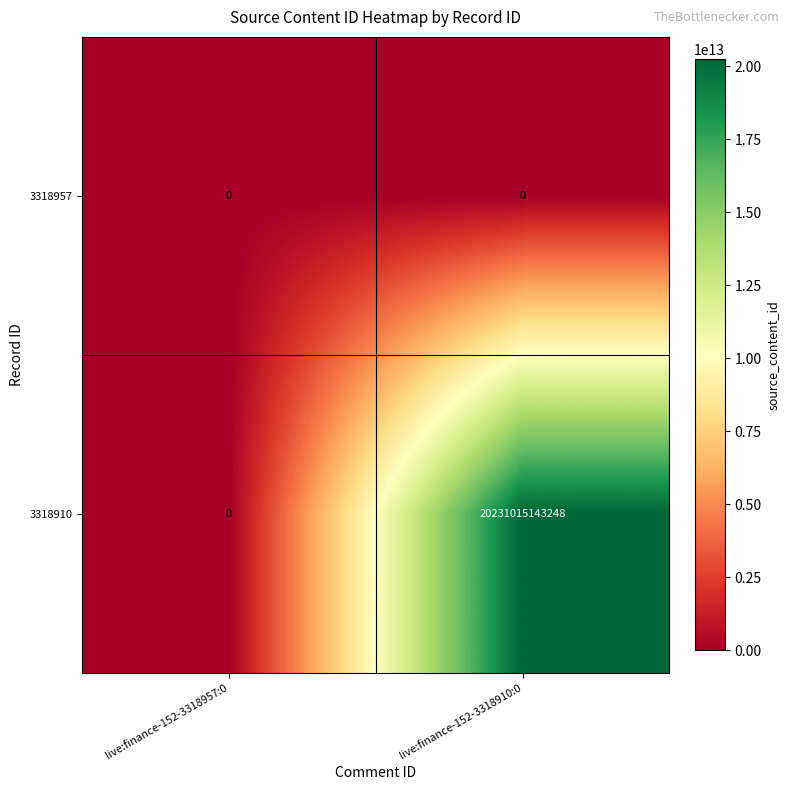

Reading right to left, what are all the values shown in this chart?

3318957: live:finance-152-3318910:0=0	live:finance-152-3318957:0=0
3318910: live:finance-152-3318910:0=20231015143248	live:finance-152-3318957:0=0